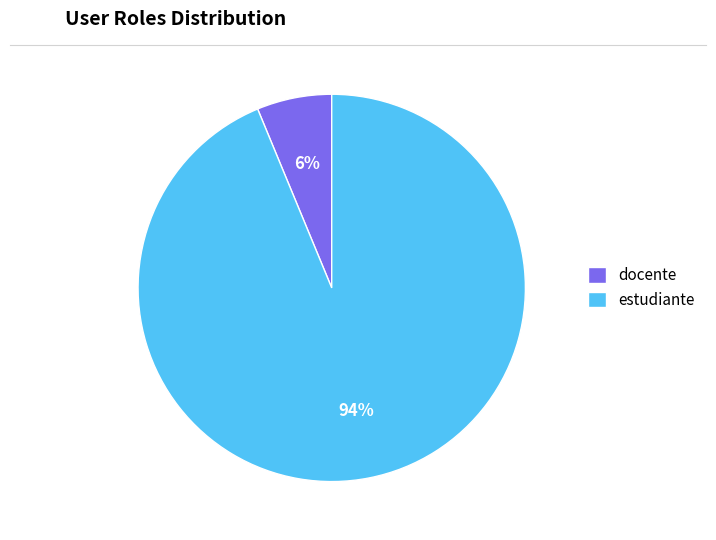

How many slices are in this pie chart?

2